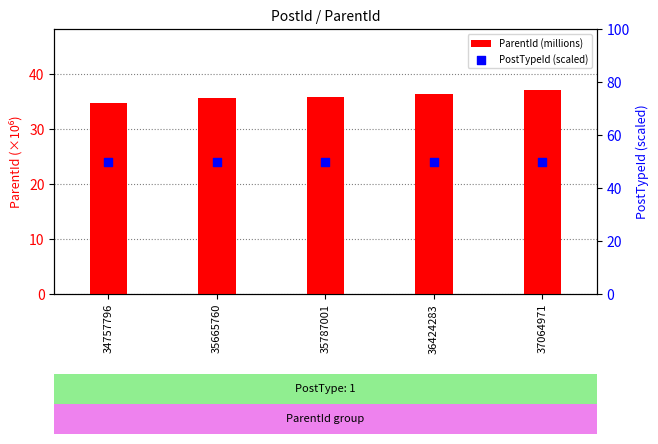

What are all the series names shown in the legend?

ParentId (millions), PostTypeId (scaled)